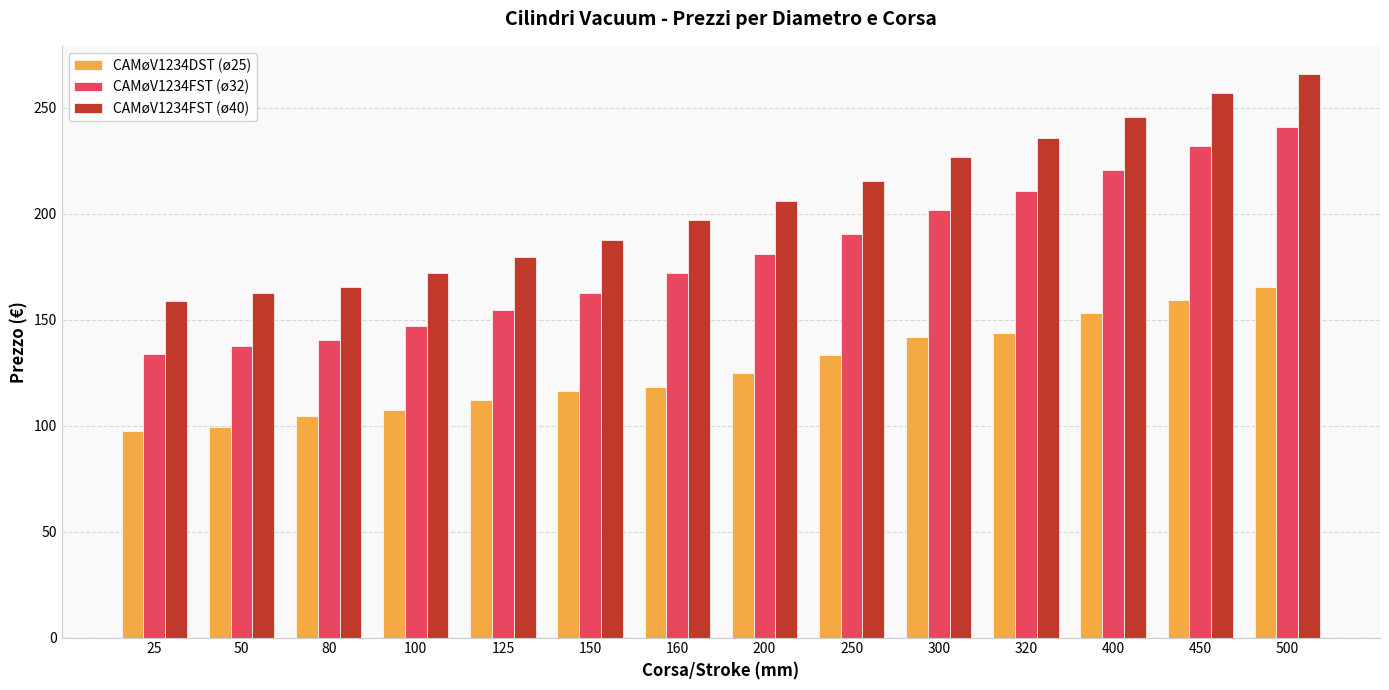

Which series has the largest total across all categories?

CAMøV1234FST (ø40)